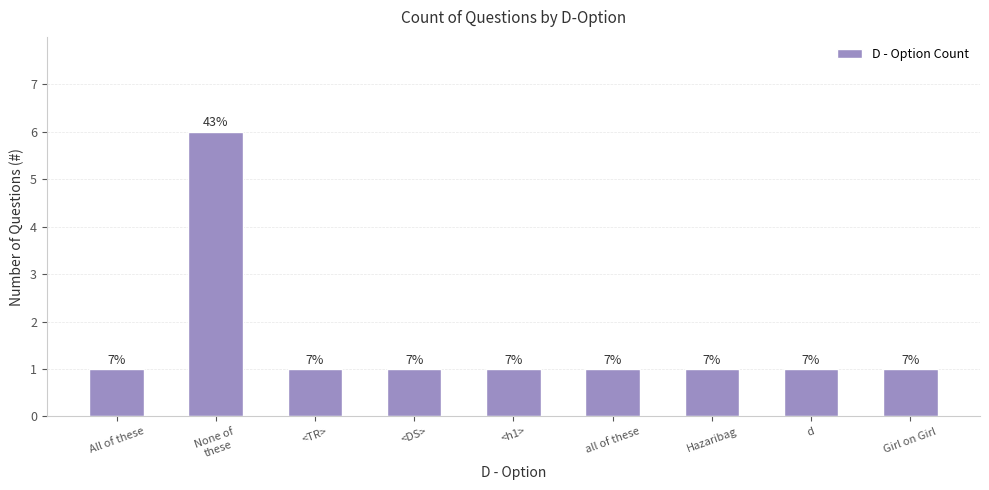

Are the bars horizontal?

No